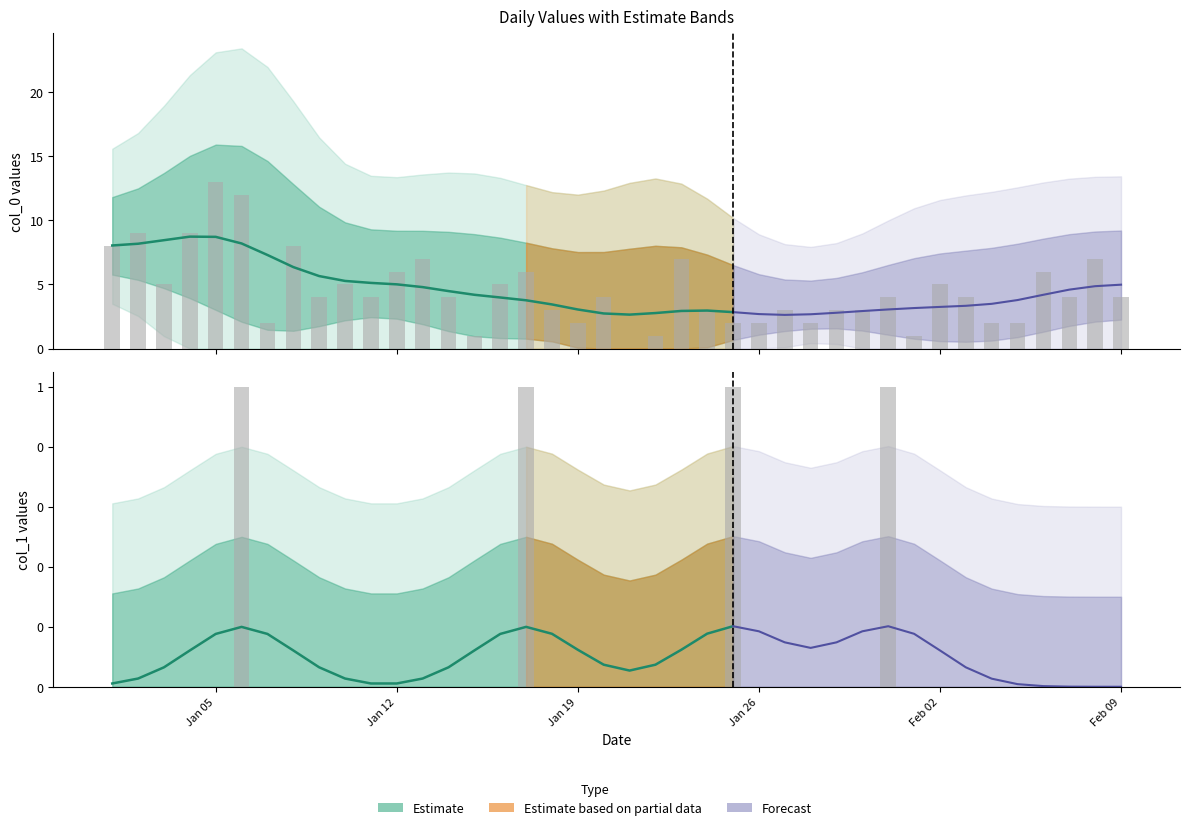

List the series in order of their overall mean, lowest first.

col_1, col_0